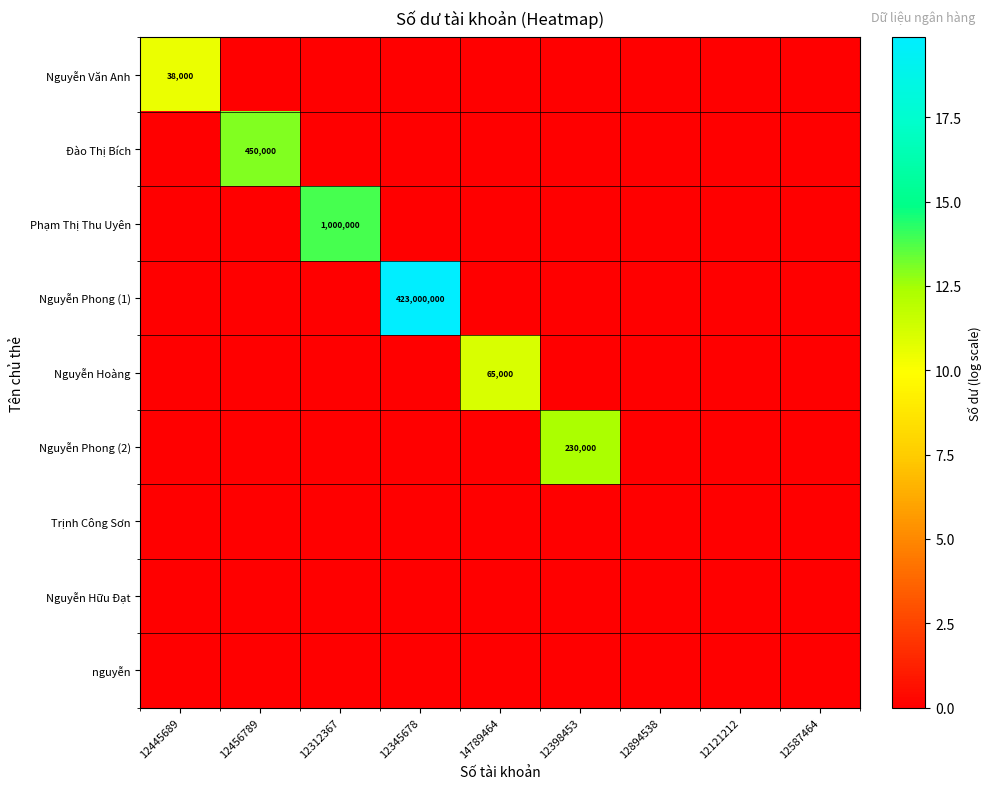

At which category is the sum across all series the highest?

12345678